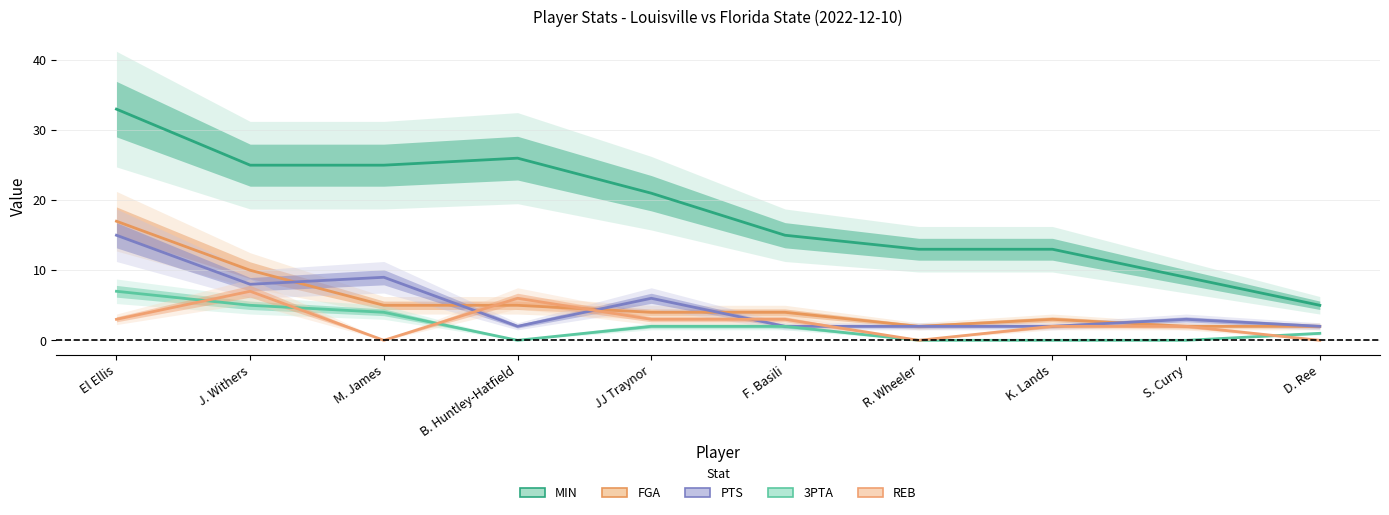

Between R. Wheeler and K. Lands, which series saw the biggest shift?

REB